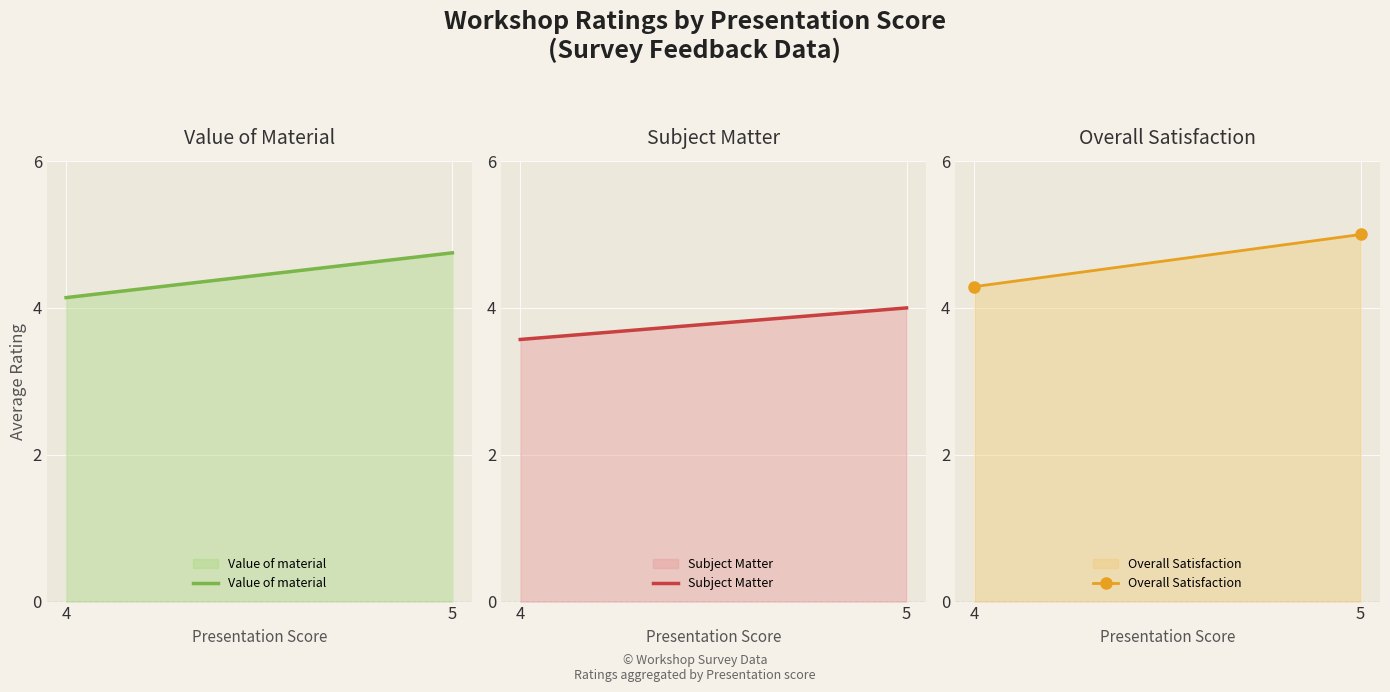

Rank the categories by Value of material value from lowest to highest.

4, 5